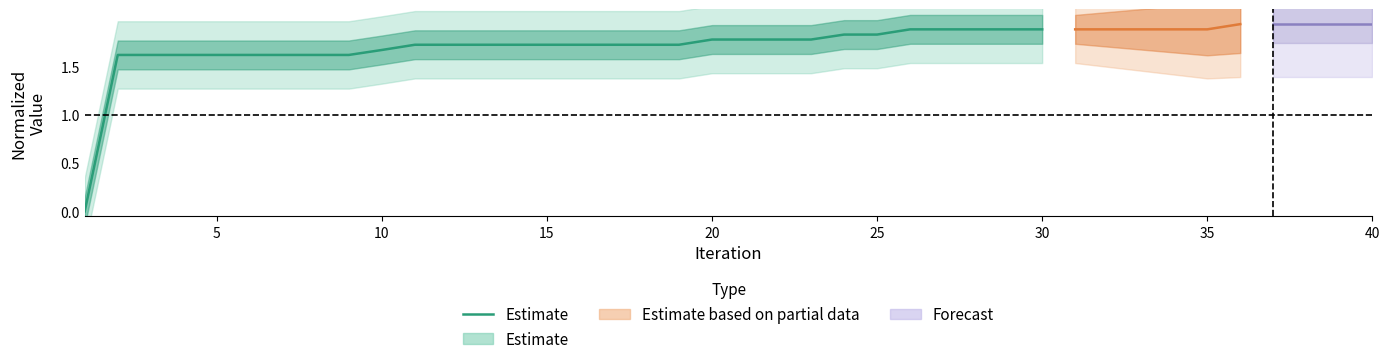

What is the value of the 22nd point from the left?

1.8